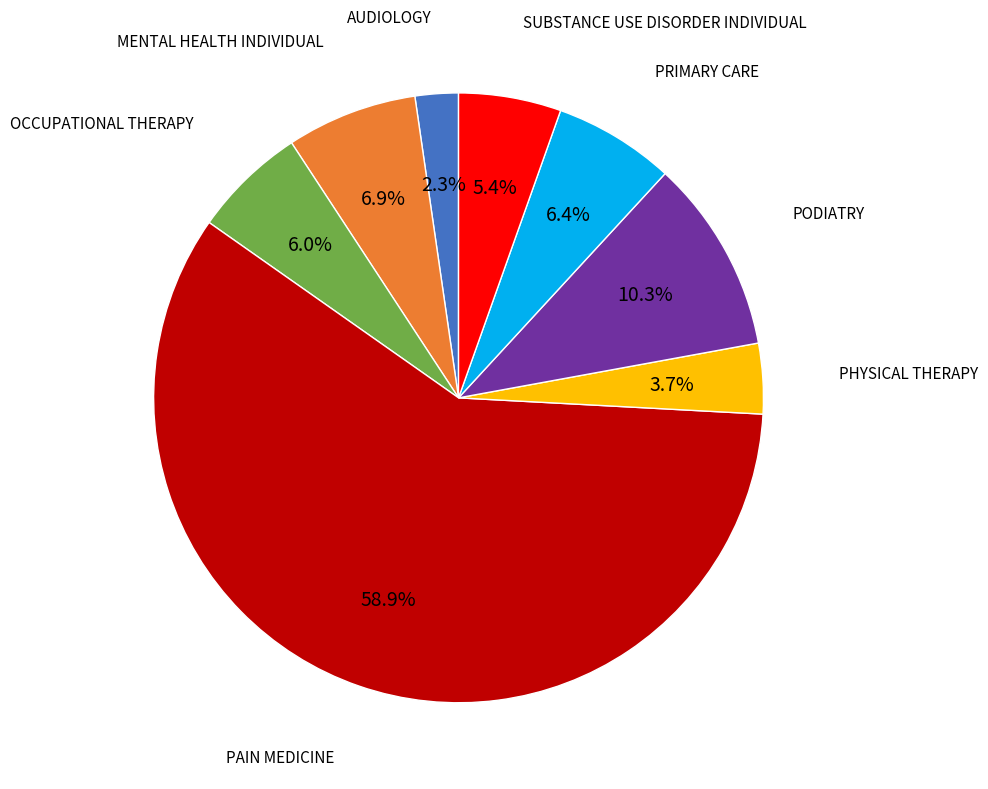

Is there any slice that represents more than half of the pie?

Yes